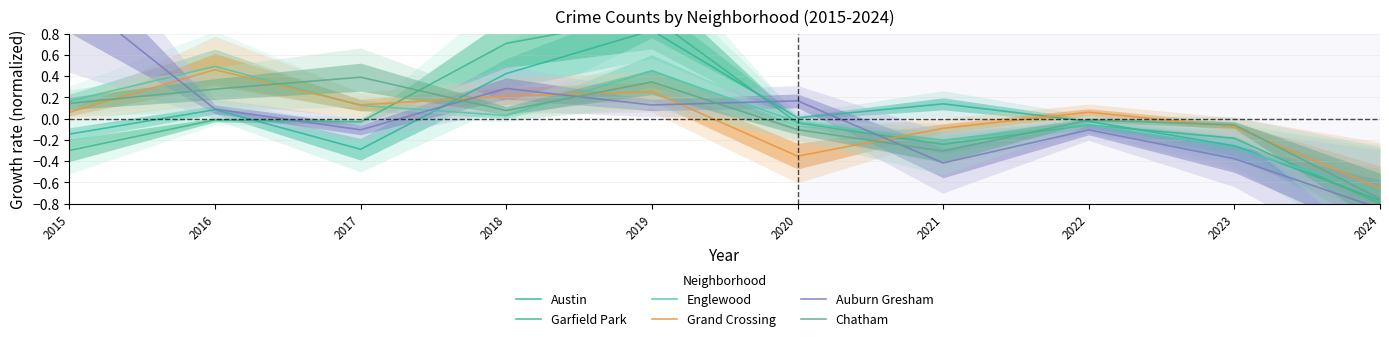

What is the minimum value shown in the chart?

-0.8